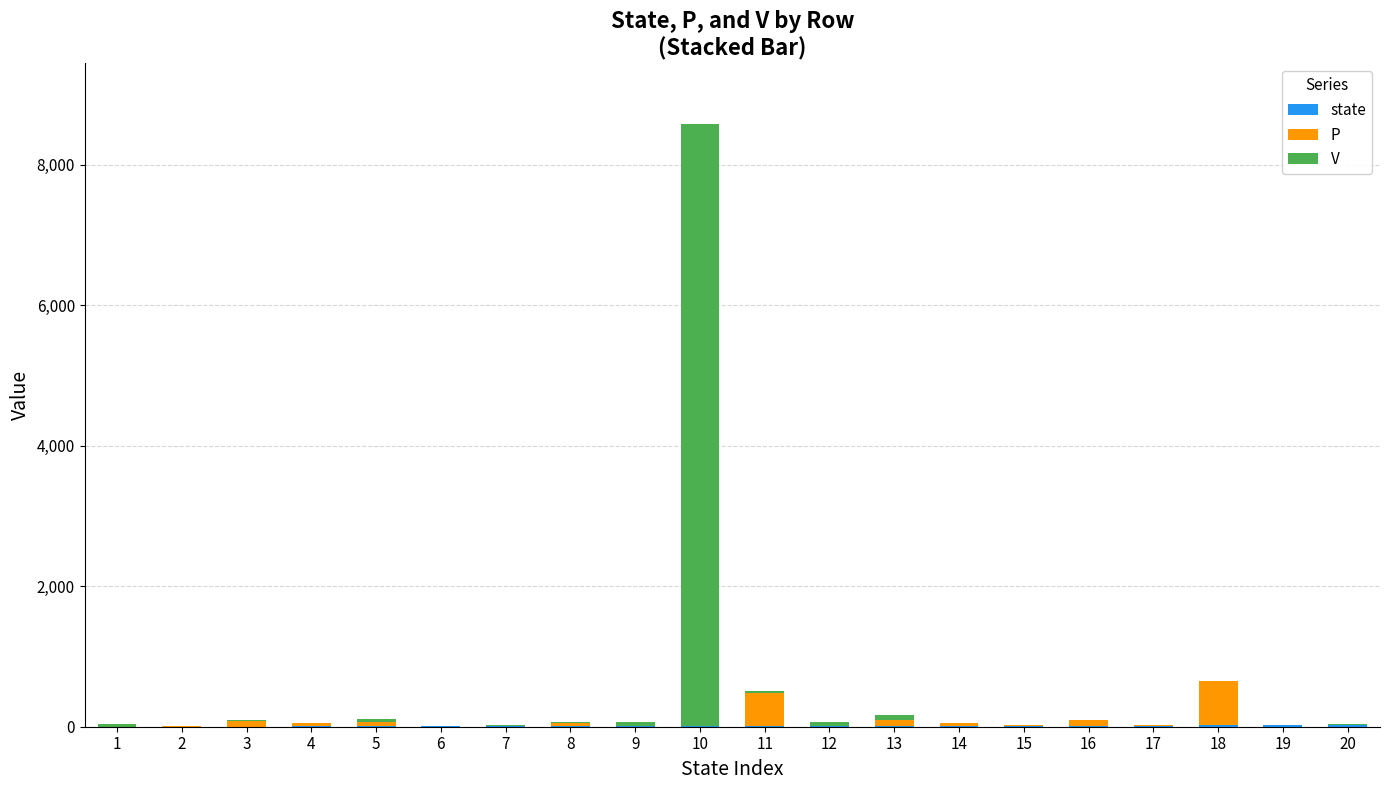

At which category is the sum across all series the highest?

10